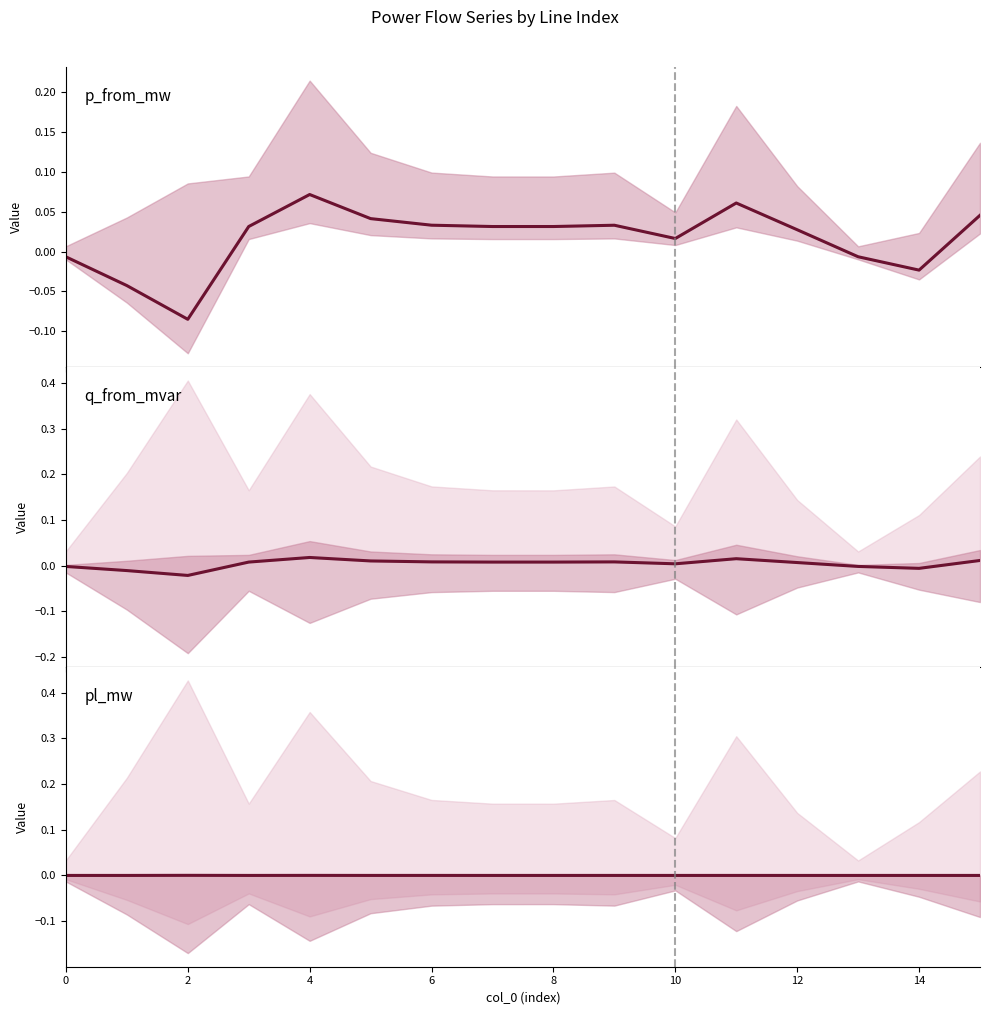

At how many categories does at least one series exceed 0?

16